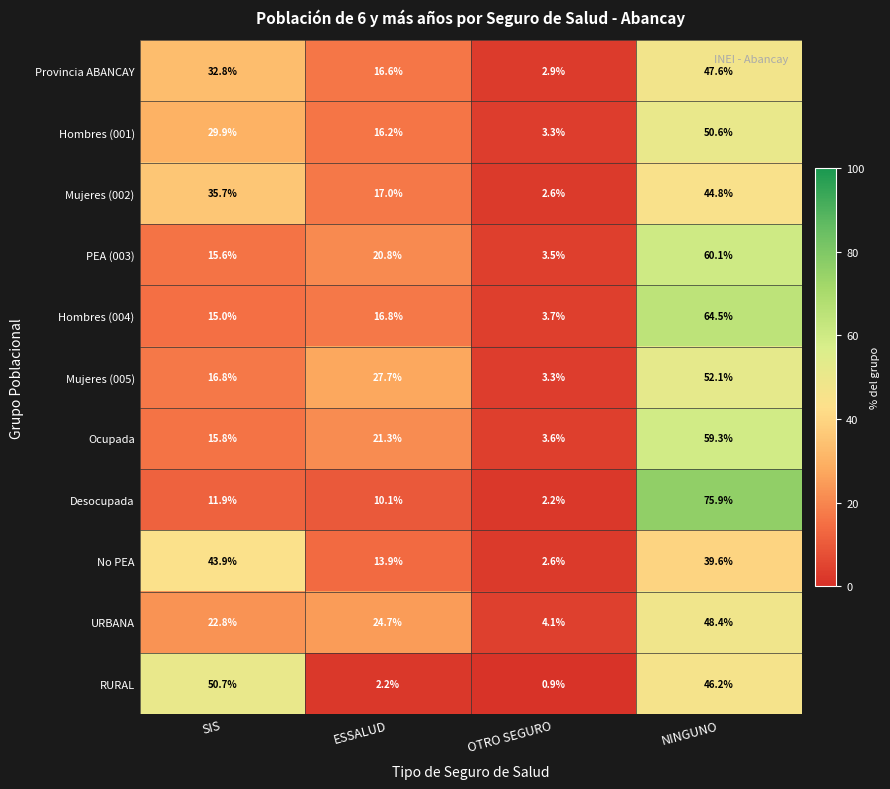

Which category has the lowest value across all series?

OTRO SEGURO